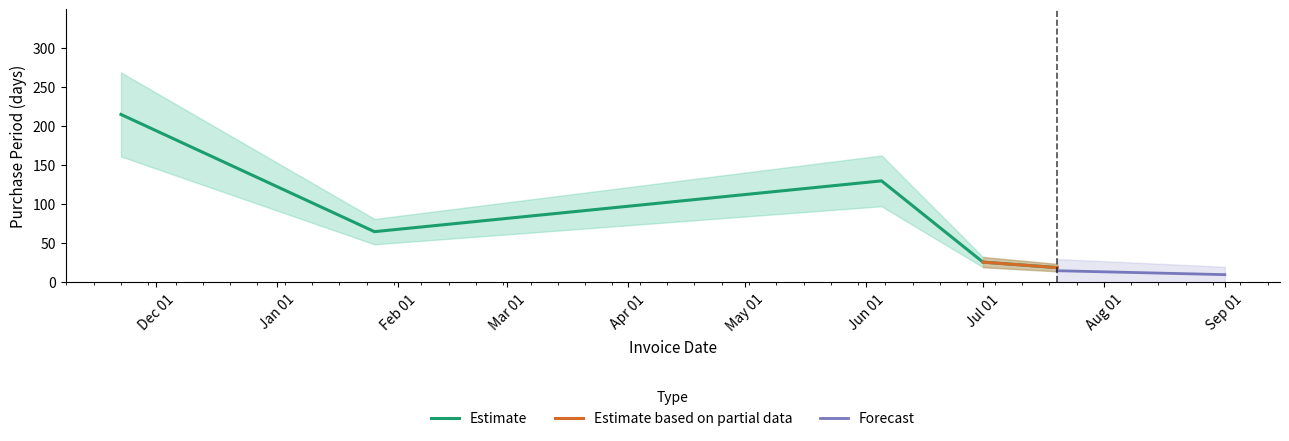

What is the minimum value for Estimate?

19